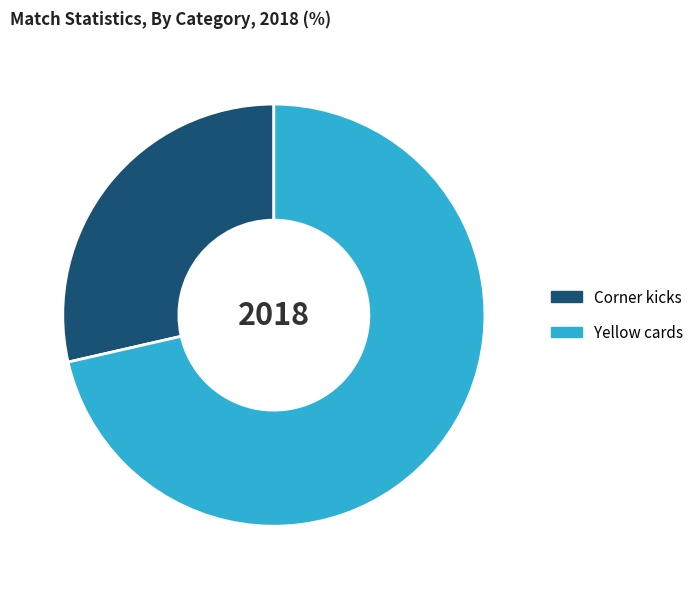

Which category has the biggest portion of the pie?

Yellow cards